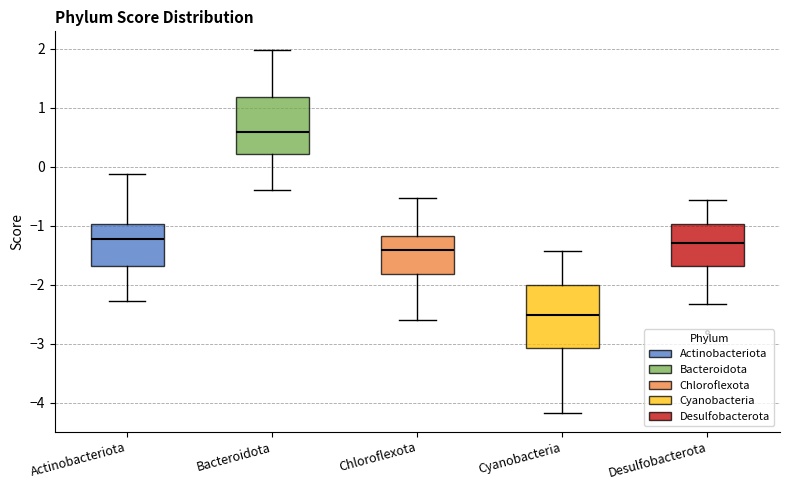

Where does the median line of the box for Actinobacteriota sit on the y-axis? The values are not printed on the chart, so give them approximately, as read against the axis.

-1.2